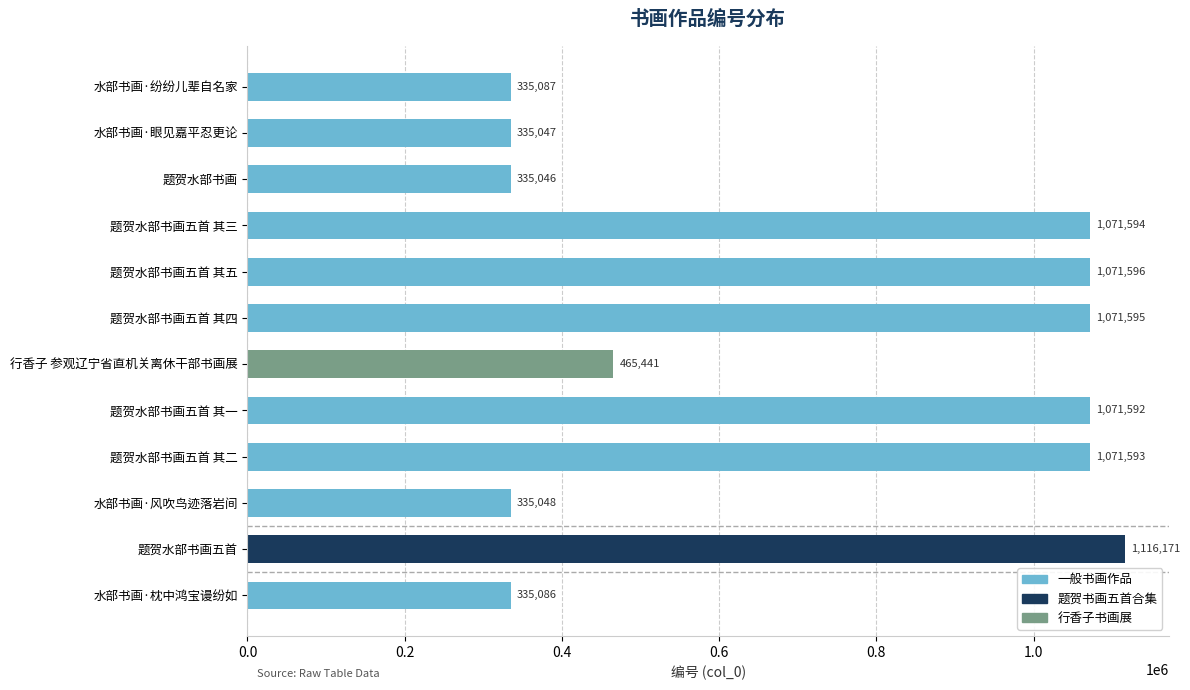

What is the difference between the second highest and second lowest values?

736549